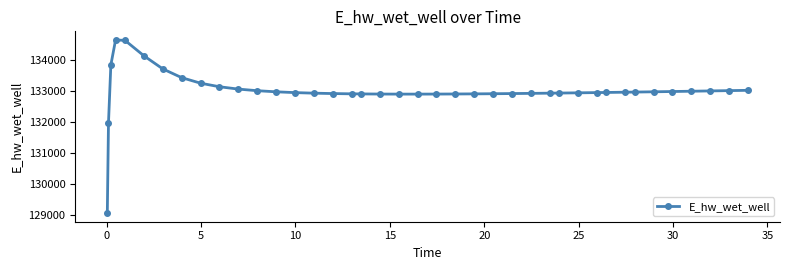

How many values are below 132942?

20